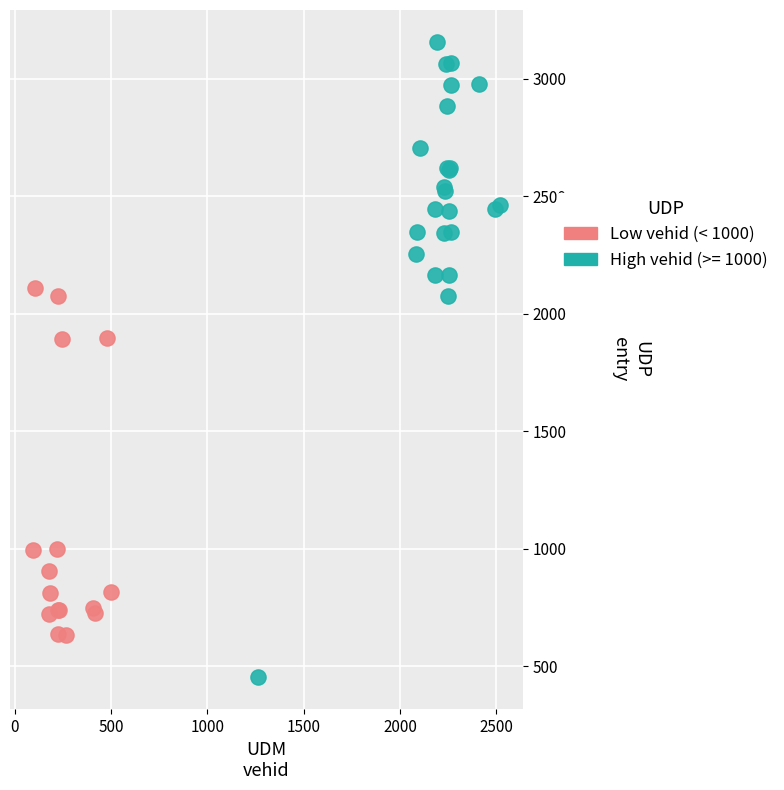

Which series contains the highest Y value?

High vehid (>= 1000)